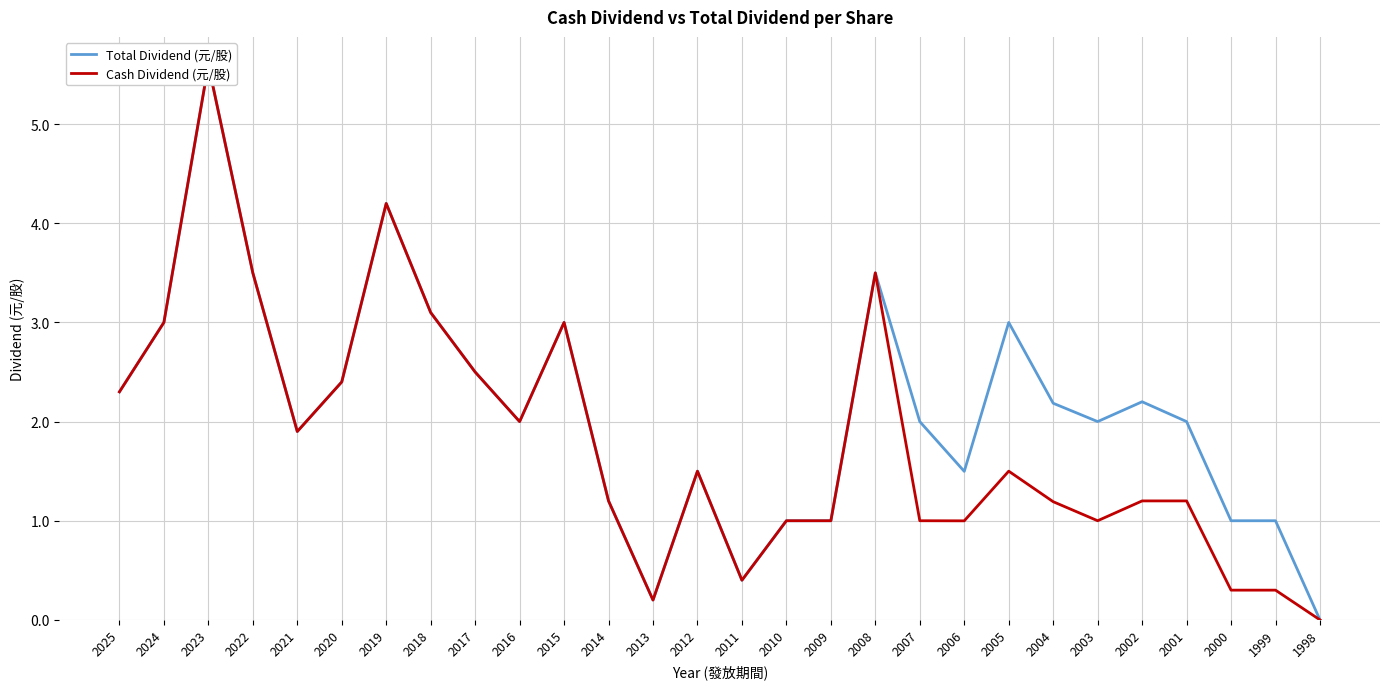

Rank the categories by Total Dividend (元/股) value from highest to lowest.

2023, 2019, 2022, 2008, 2018, 2024, 2015, 2005, 2017, 2020, 2025, 2002, 2004, 2016, 2007, 2003, 2001, 2021, 2012, 2006, 2014, 2010, 2009, 2000, 1999, 2011, 2013, 1998